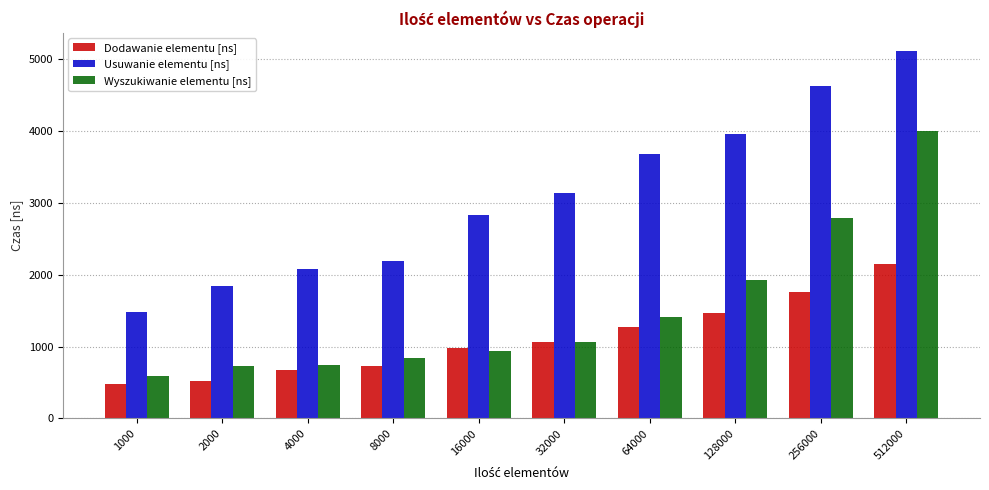

What is the sum of the Wyszukiwanie elementu [ns] values at 1000 and 16000?

1527.4